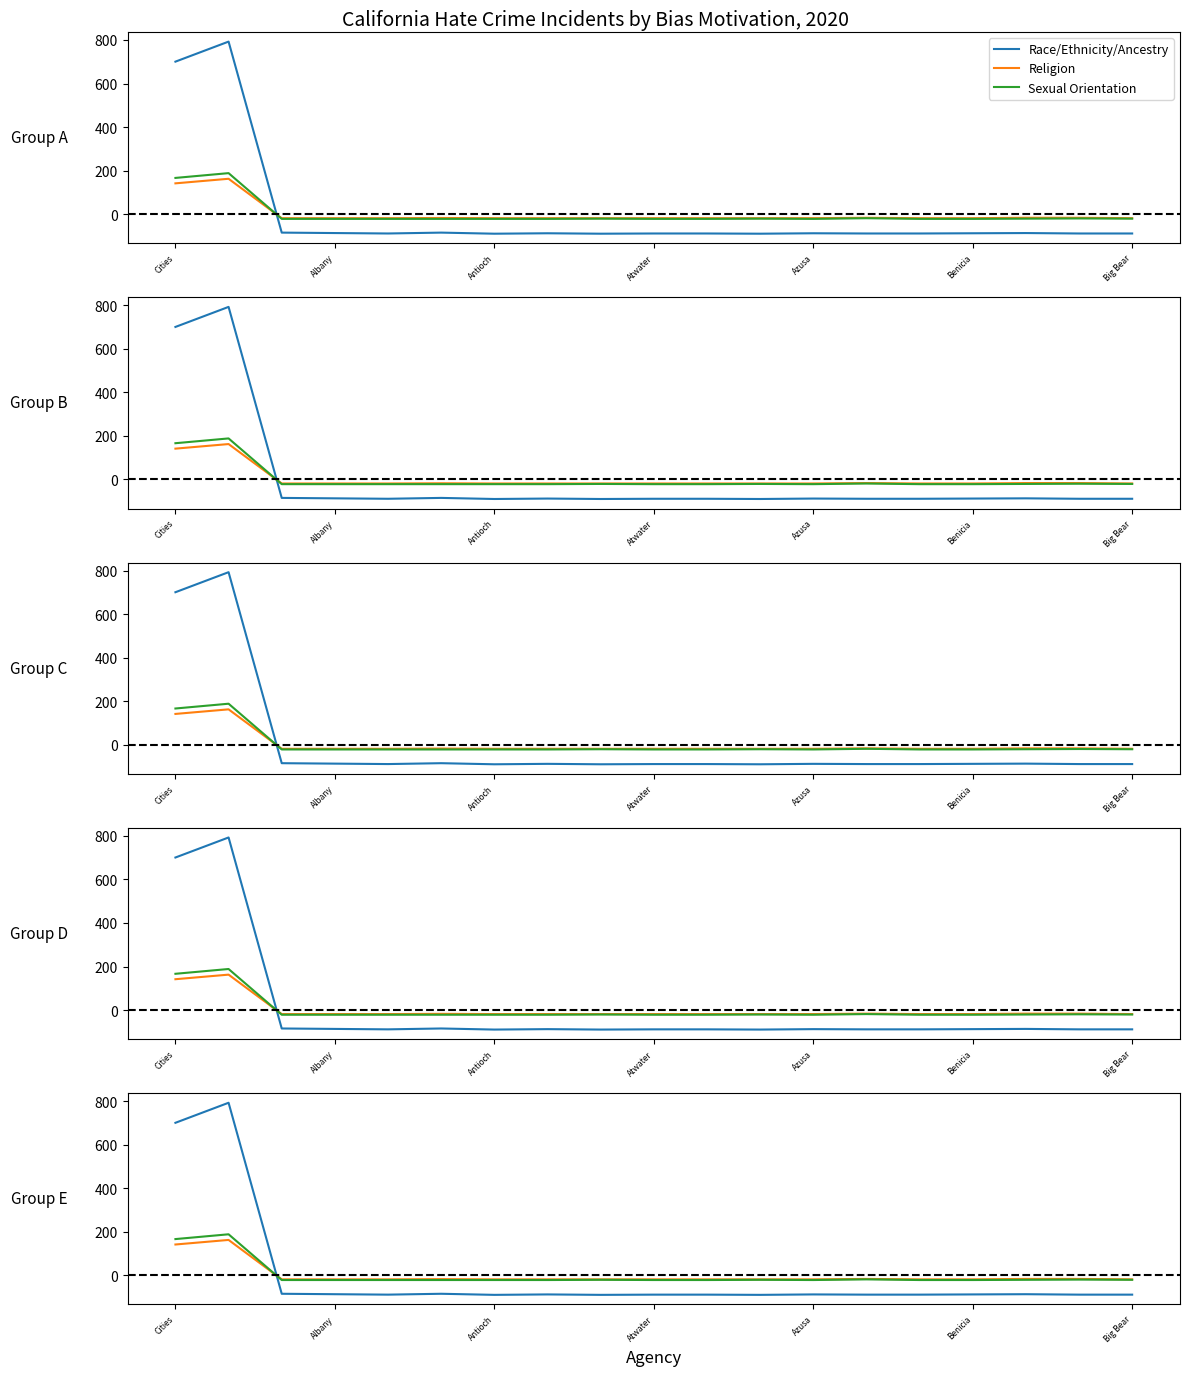

Reading left to right, list all the values displayed in this chart.

Race/Ethnicity/Ancestry: 700.5	792.5	-84.5	-86.5	-88.5	-84.5	-89.5	-87.5	-89.5	-88.5	-88.5	-89.5	-87.5	-88.5	-88.5	-87.5	-86.5	-88.5	-88.5
Religion: 141.7	162.7	-18.3	-18.3	-18.3	-17.3	-18.3	-18.3	-18.3	-18.3	-18.3	-18.3	-18.3	-16.3	-18.3	-18.3	-16.3	-16.3	-18.3
Sexual Orientation: 166.6	188.6	-21.4	-21.4	-21.4	-21.4	-21.4	-21.4	-20.4	-21.4	-21.4	-20.4	-21.4	-18.4	-21.4	-21.4	-20.4	-19.4	-20.4